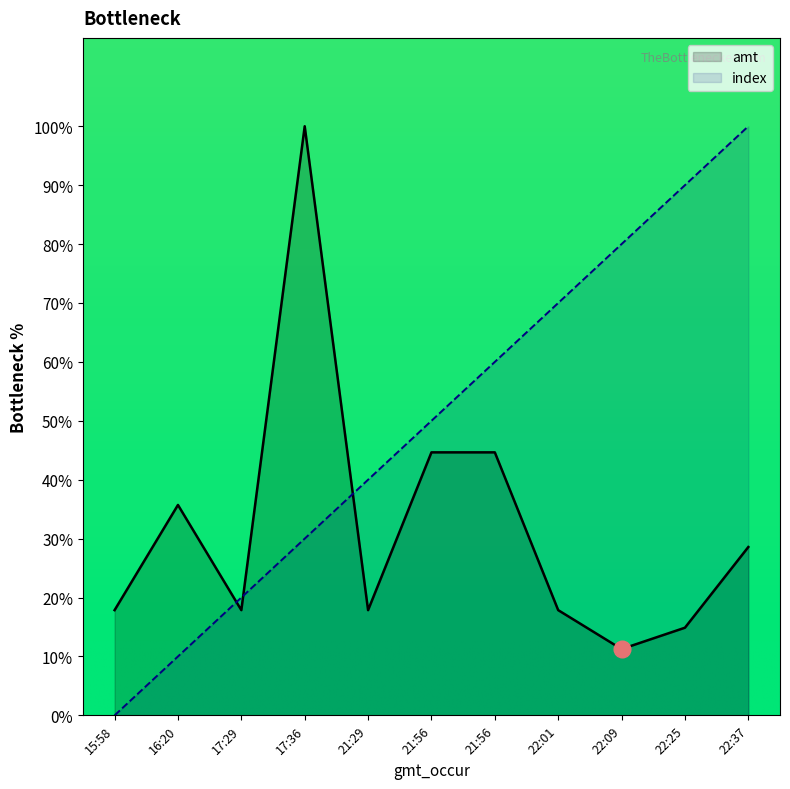

Reading left to right, what are all the values shown in this chart?

index: 0.0	10.0	20.0	30.0	40.0	50.0	60.0	70.0	80.0	90.0	100.0
amt: 17.9	35.7	17.9	100.0	17.9	44.6	44.6	17.9	11.2	14.9	28.6